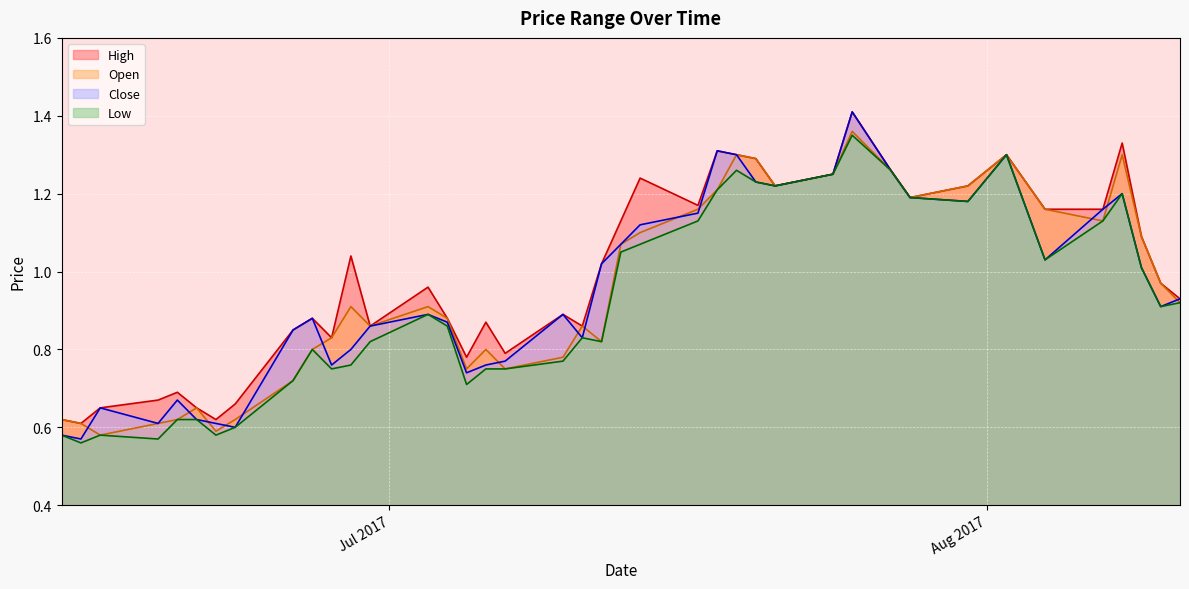

Which series has the widest spread of values?

Close